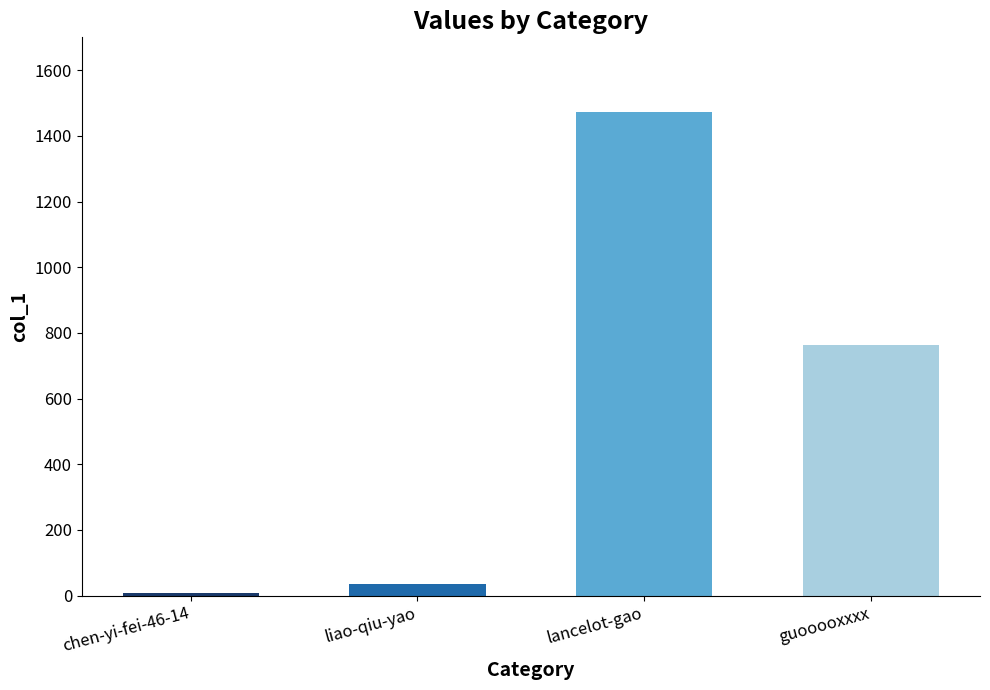

How many values are below 764?

2